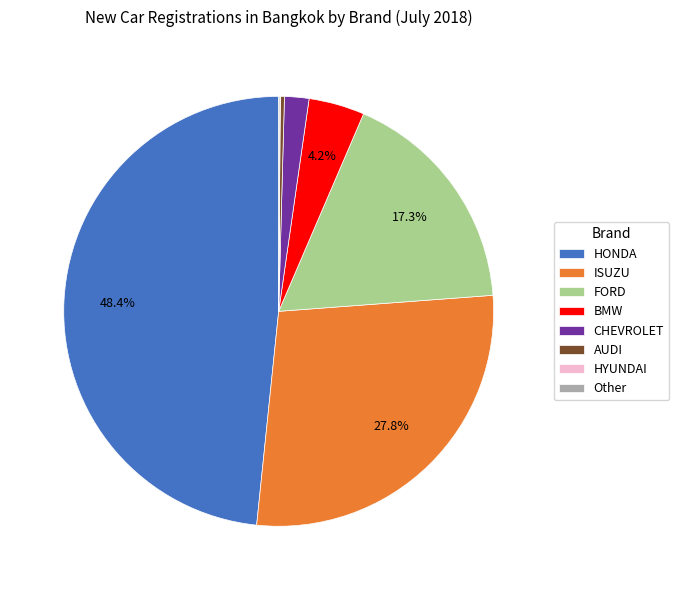

Is there any slice that represents more than half of the pie?

No